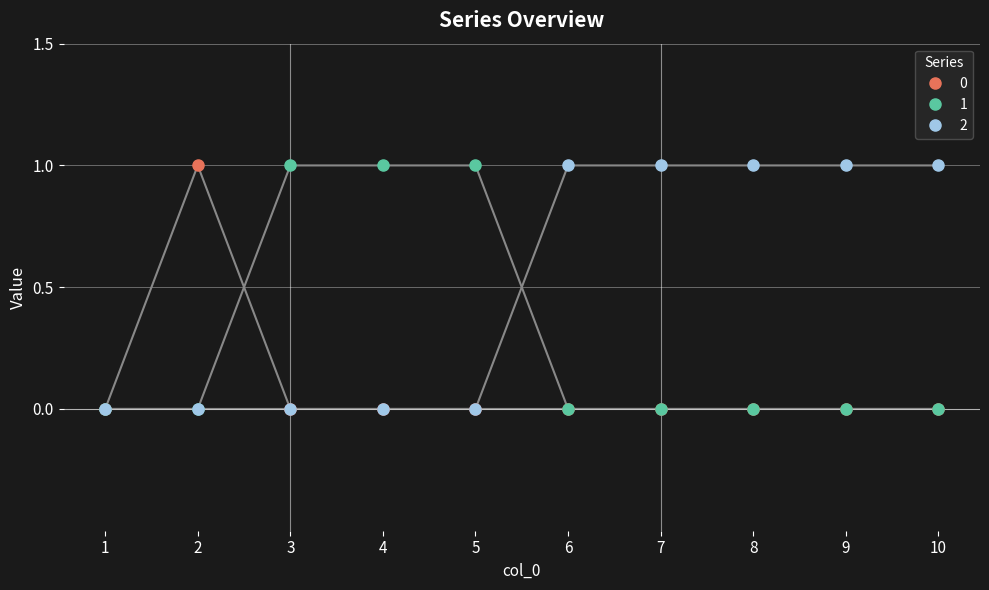

Is the value of 0 at 2 greater than the value of 1 at 1?

Yes